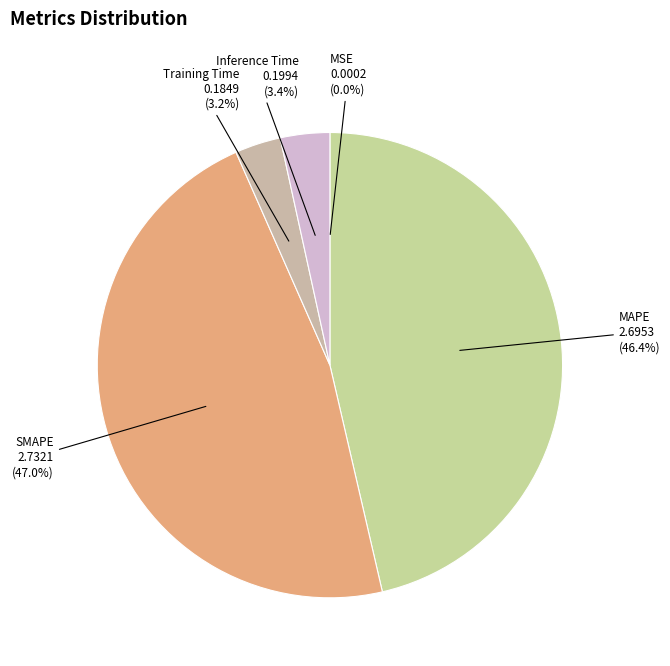

Between Training Time and MAPE, which is larger?

MAPE